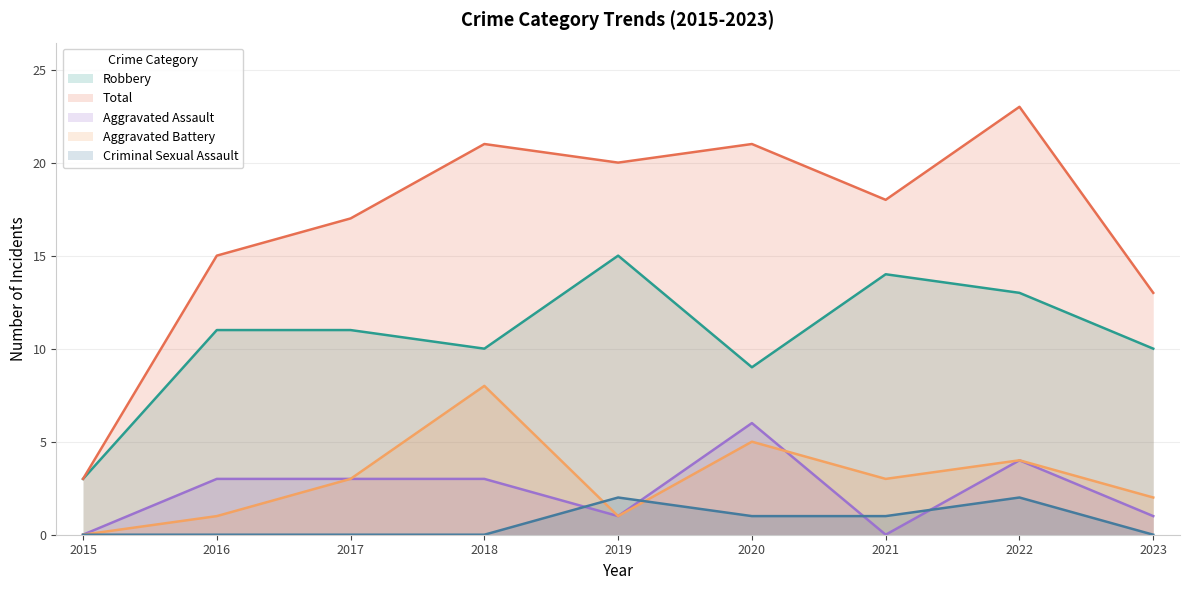

True or false: Criminal Sexual Assault and Robbery cross at least once.

False